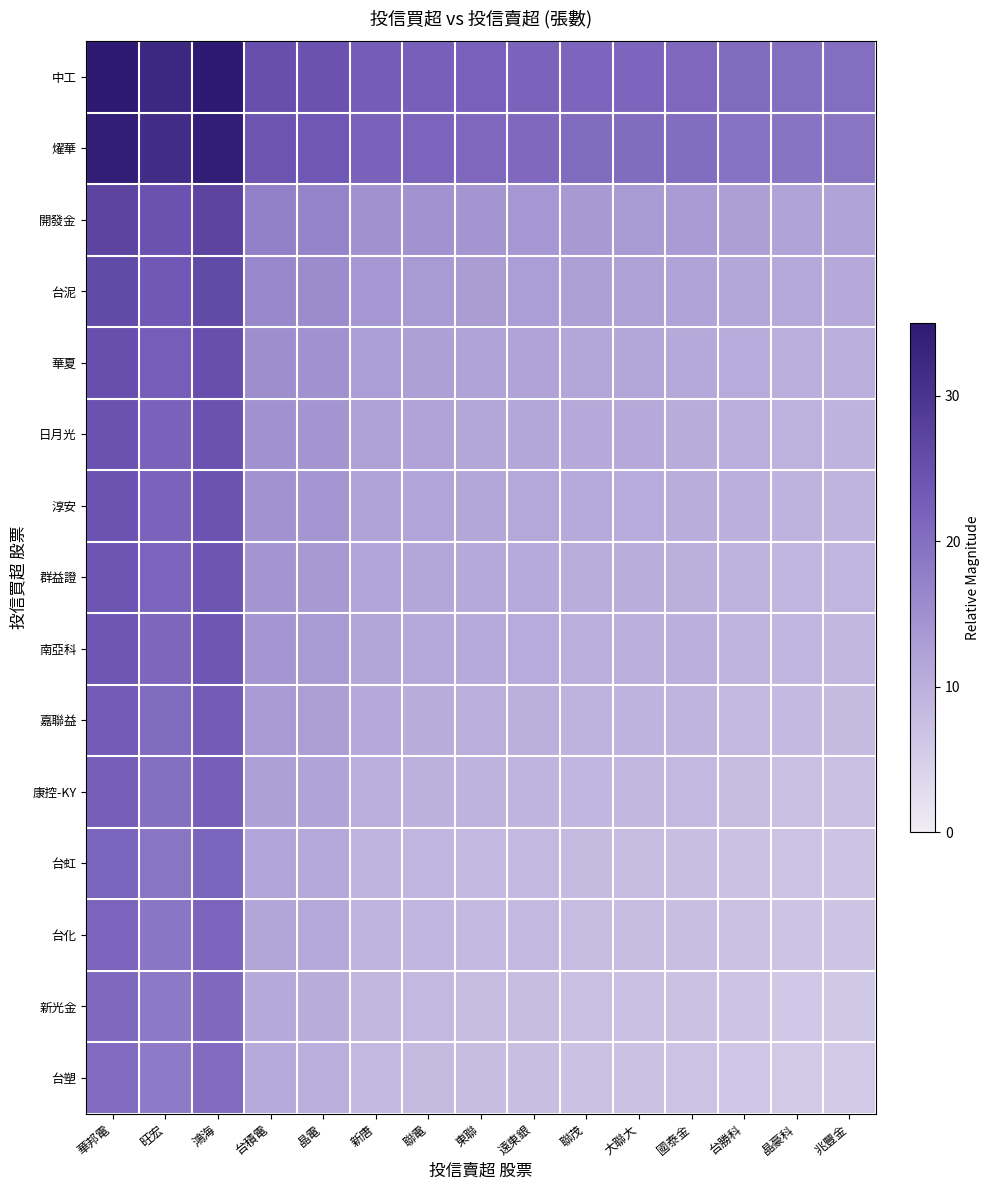

How many categories are shown in the chart?

15